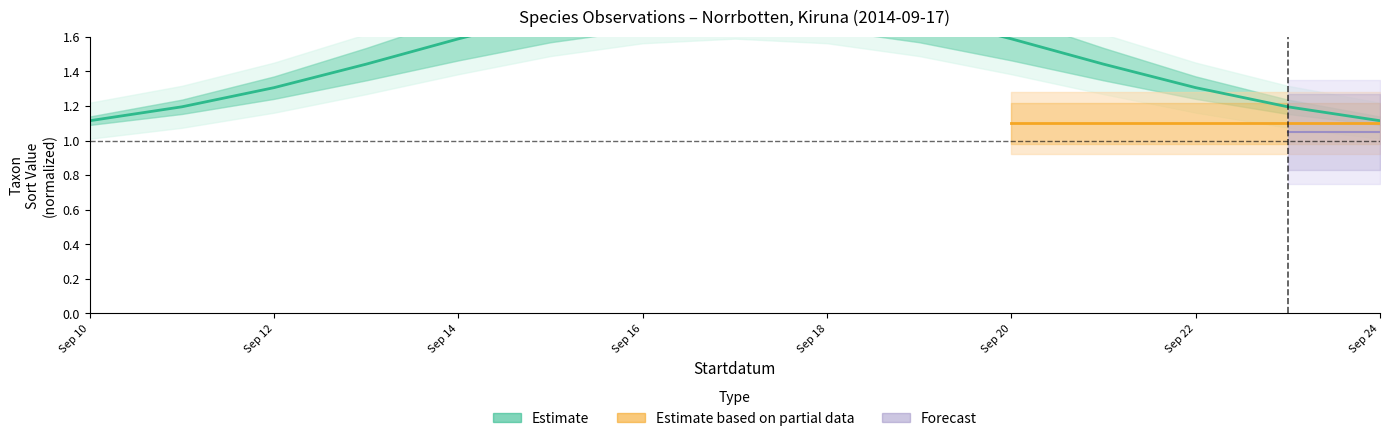

Between 12 and Sep 20, which is larger?

Sep 20